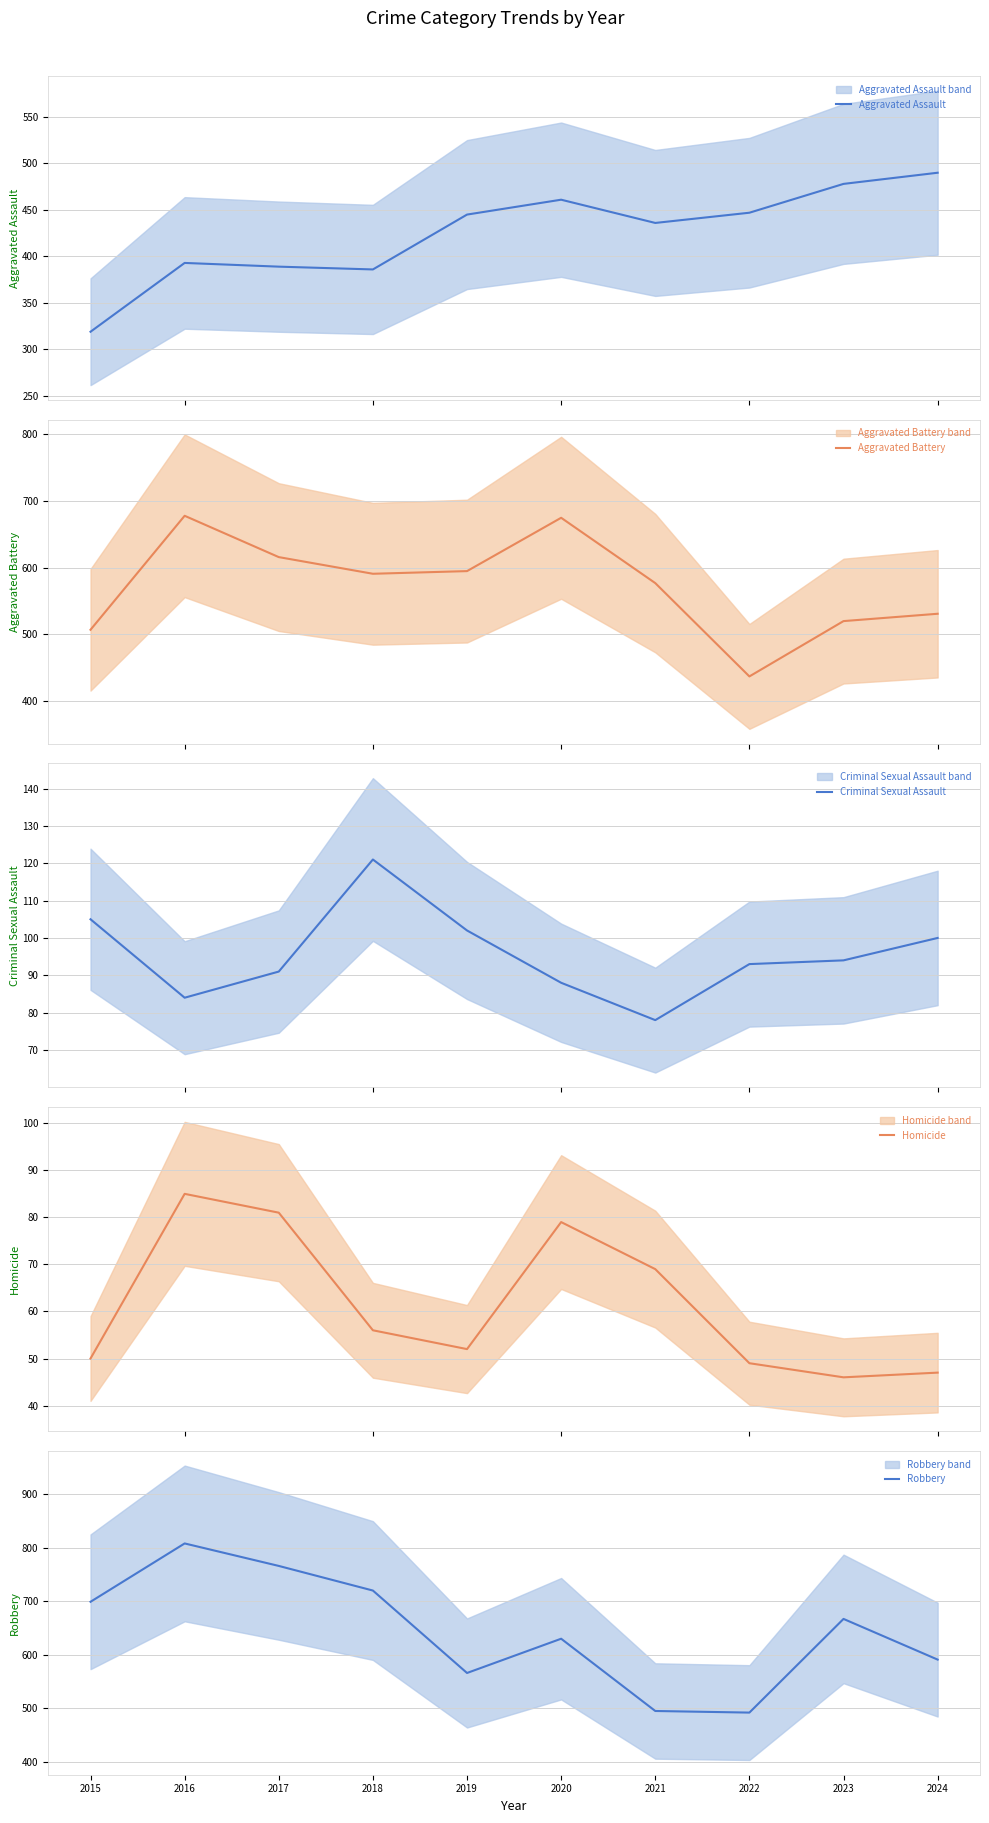

True or false: Aggravated Battery has more than 0 points higher than both neighbors.

True